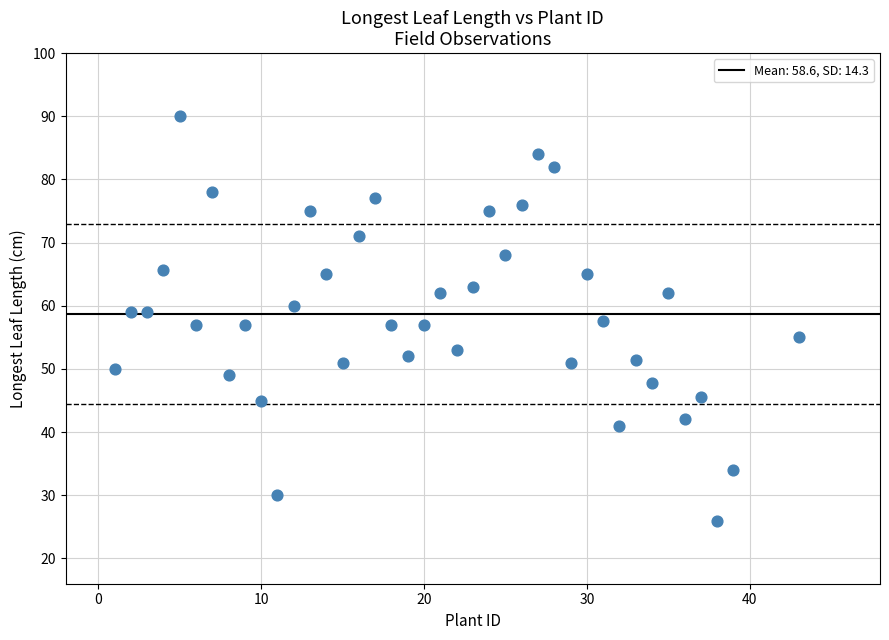

What is the range of X values (max minus min)?

42.0